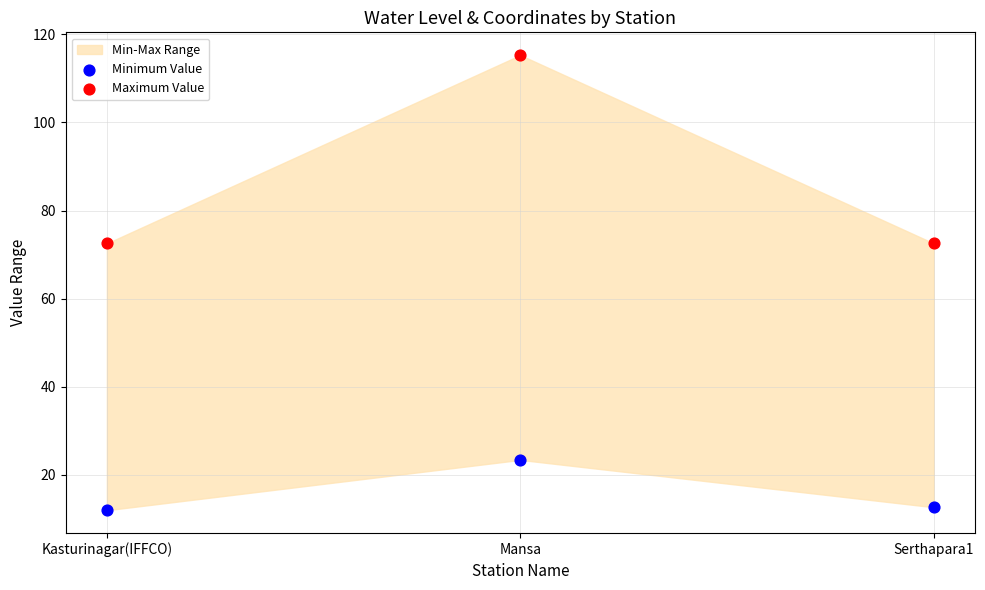

Across all data points, what is the average Y value?

51.4